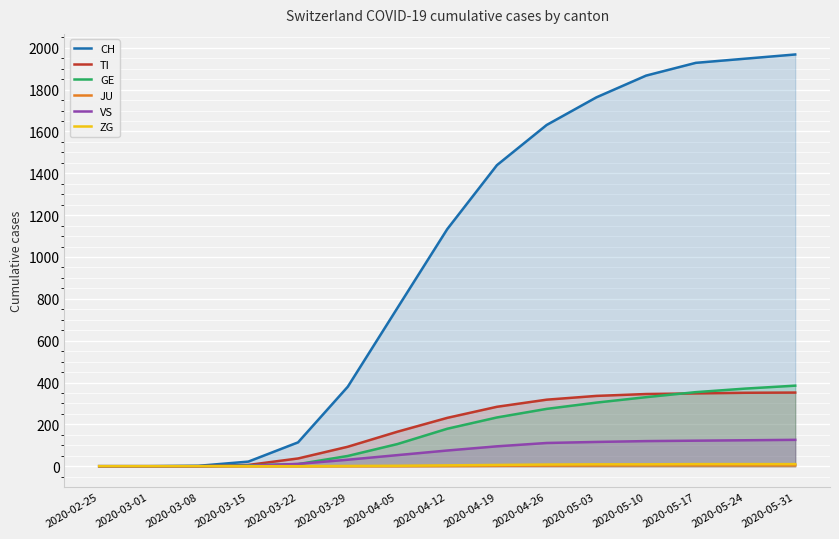

Is it true that CH equals 390 at 2020-05-03?

False